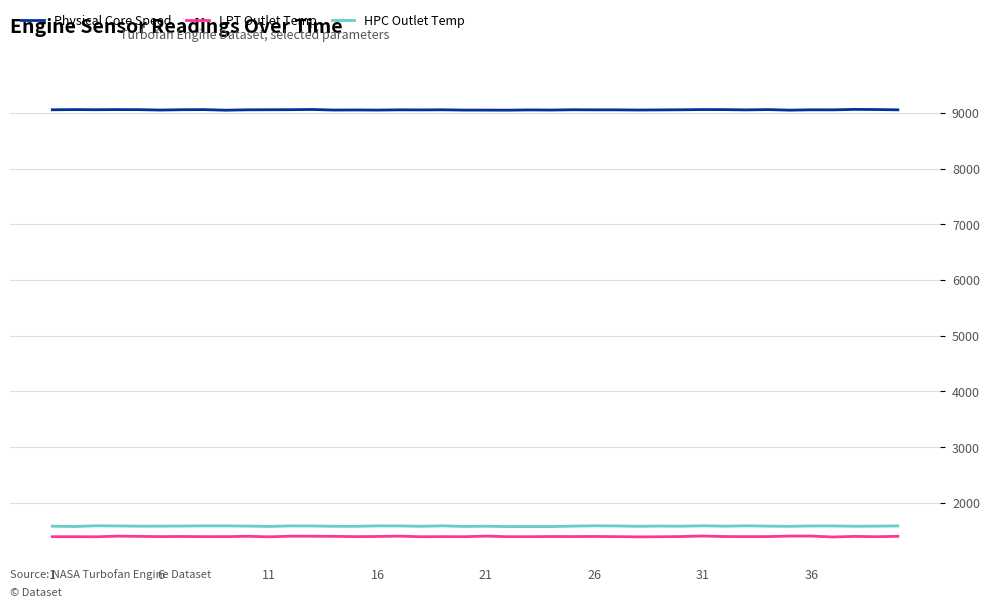

What is the greatest value displayed?

9064.5